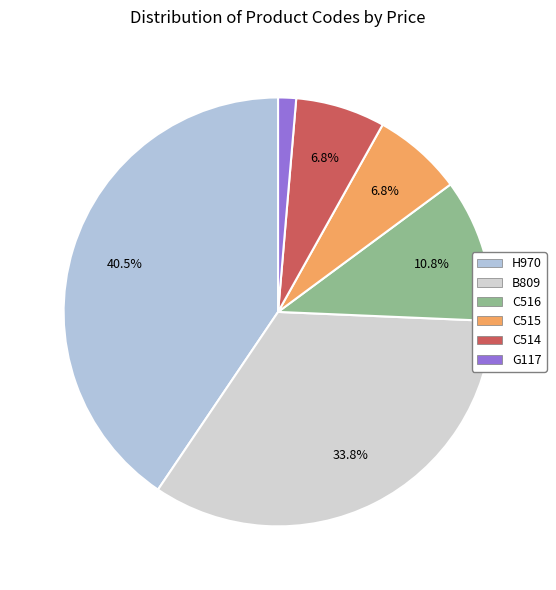

True or false: G117 accounts for 13% of the total.

False